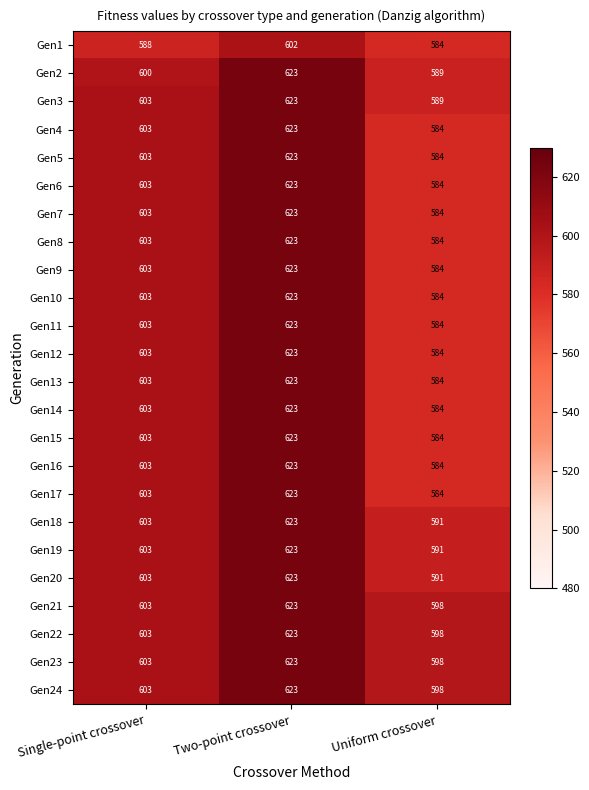

Rank the categories by Gen8 value from lowest to highest.

Uniform crossover, Single-point crossover, Two-point crossover